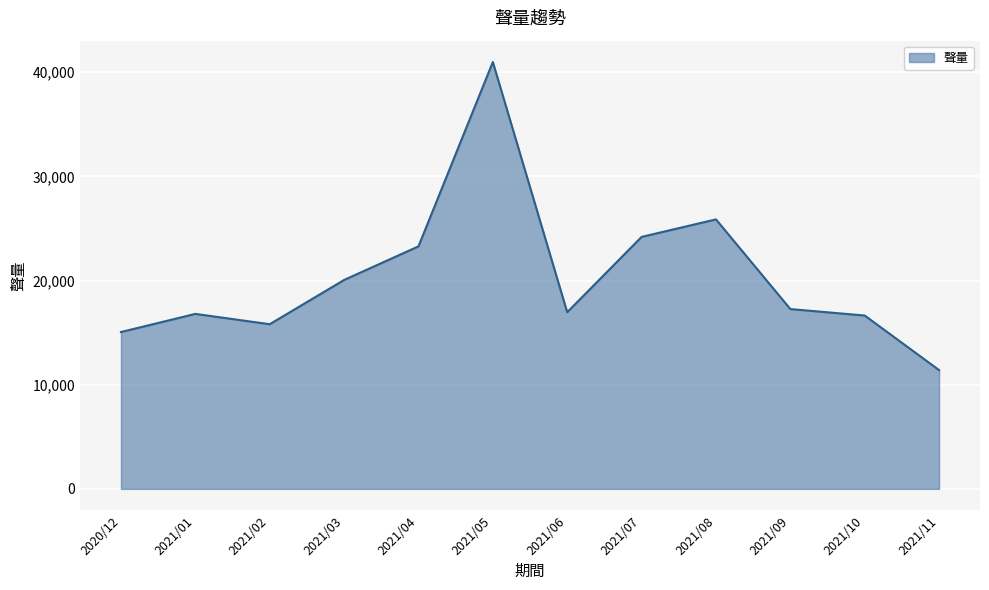

Which has a higher value, 2021/11 or 2021/02?

2021/02